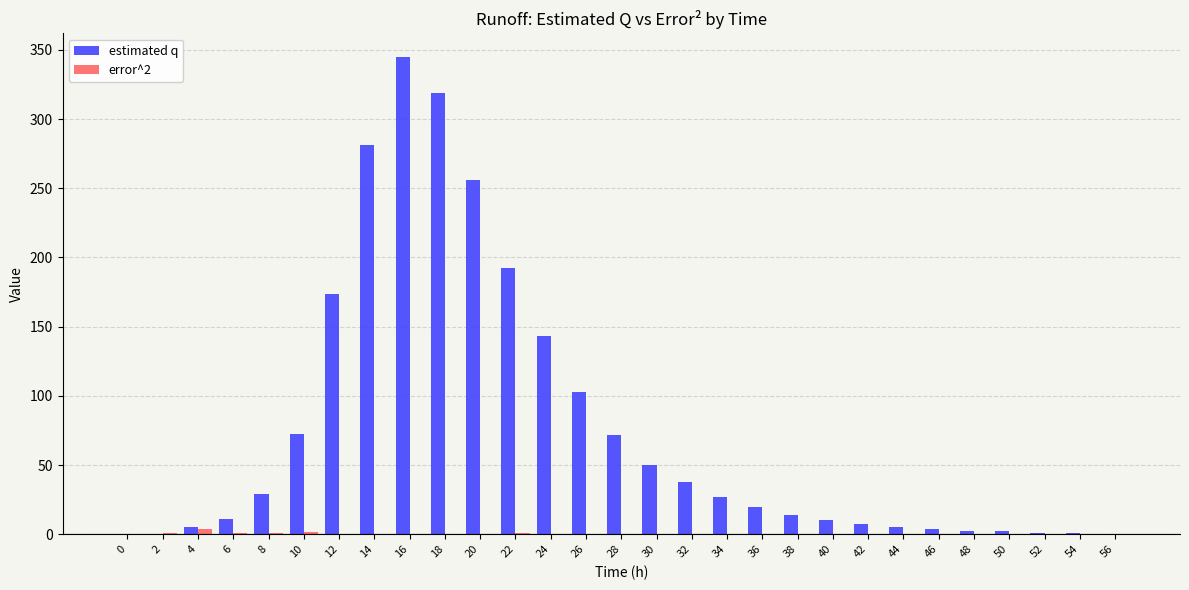

Does the chart contain stacked bars?

No